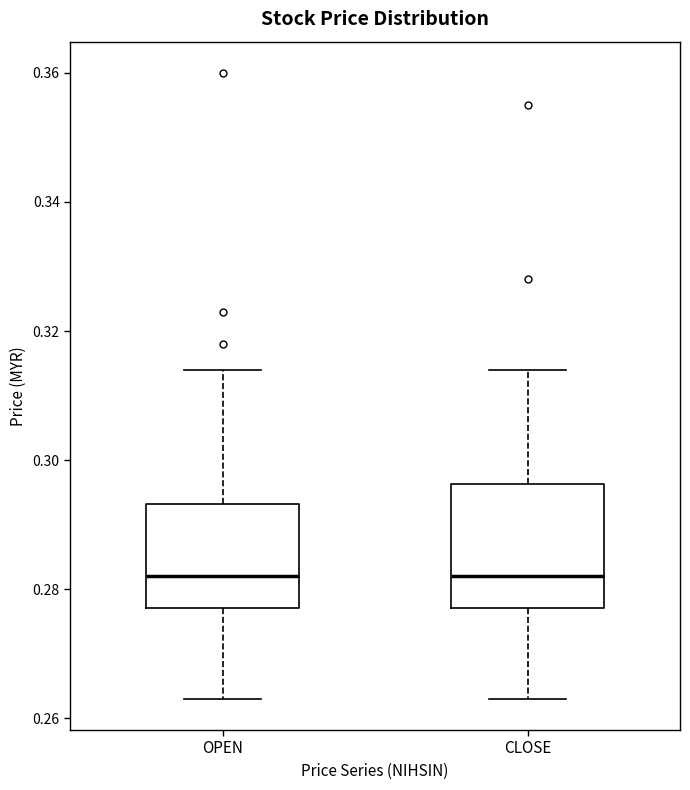

Comparing the boxes themselves (not the whiskers), which one is the tallest?

CLOSE